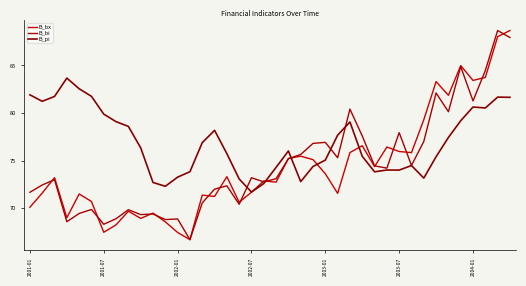

Is this an area chart (filled region under the line)?

No